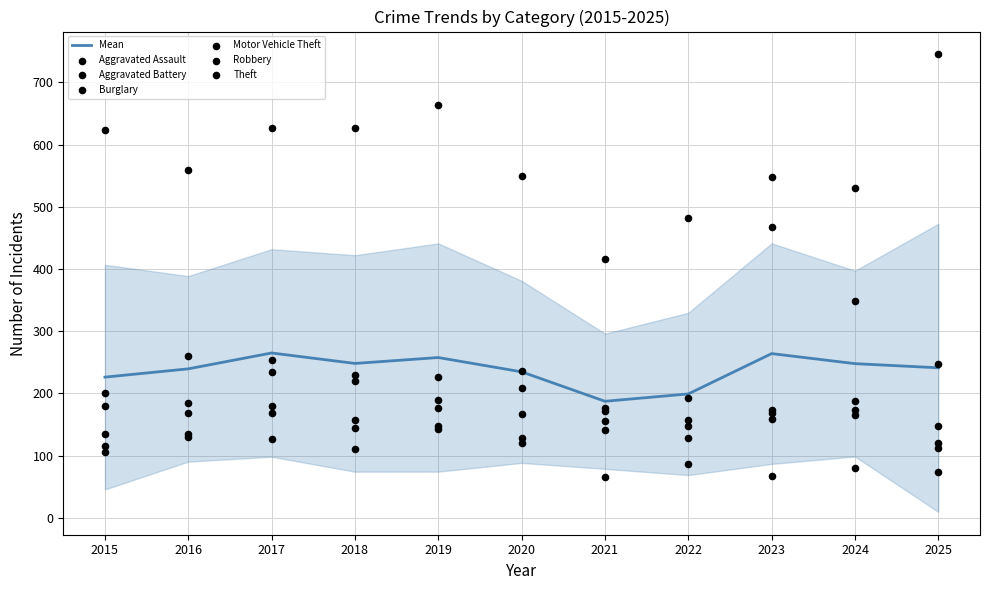

Which series contains the lowest Y value?

Burglary